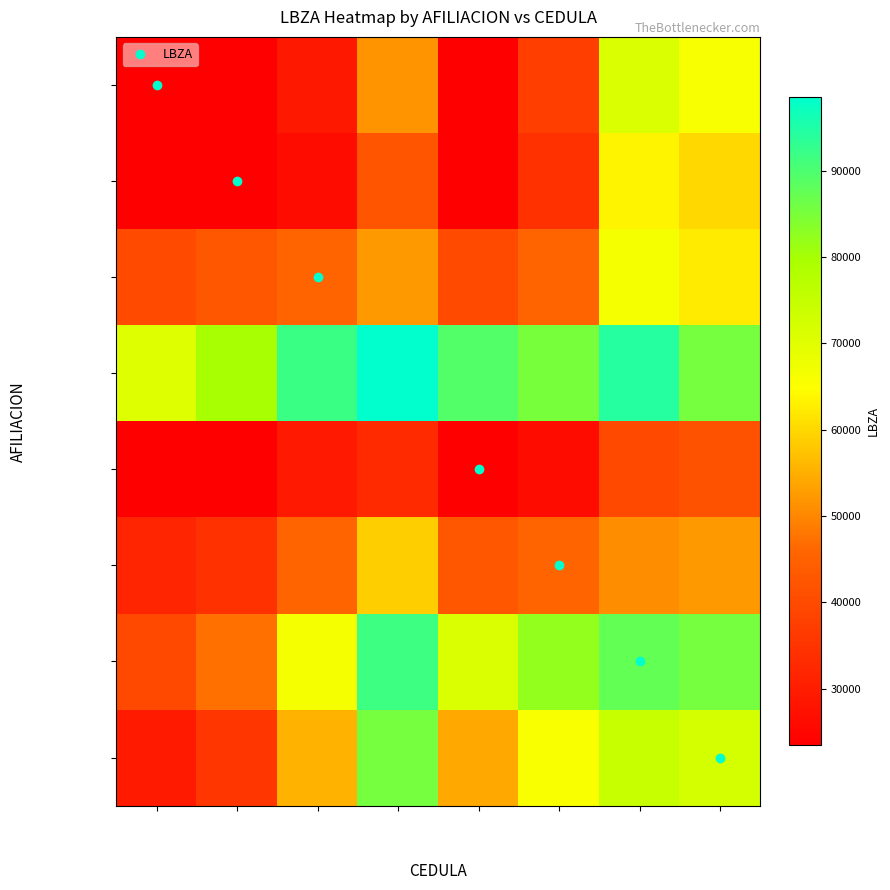

At which category is the sum across all series the highest?

17321570